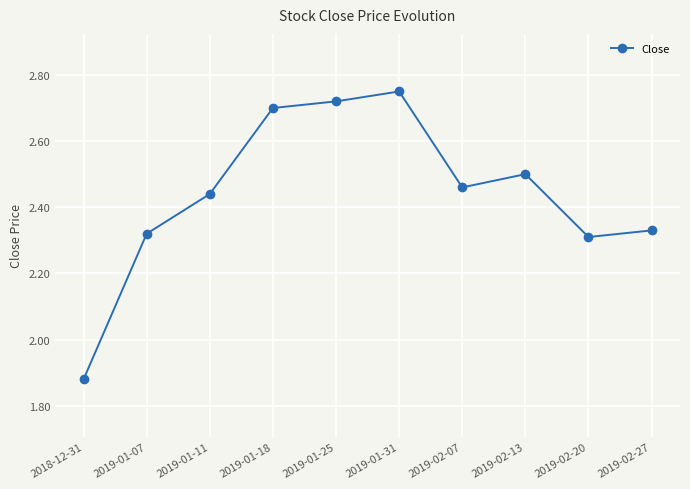

How many points are lower than both their immediate neighbors (excluding endpoints)?

2